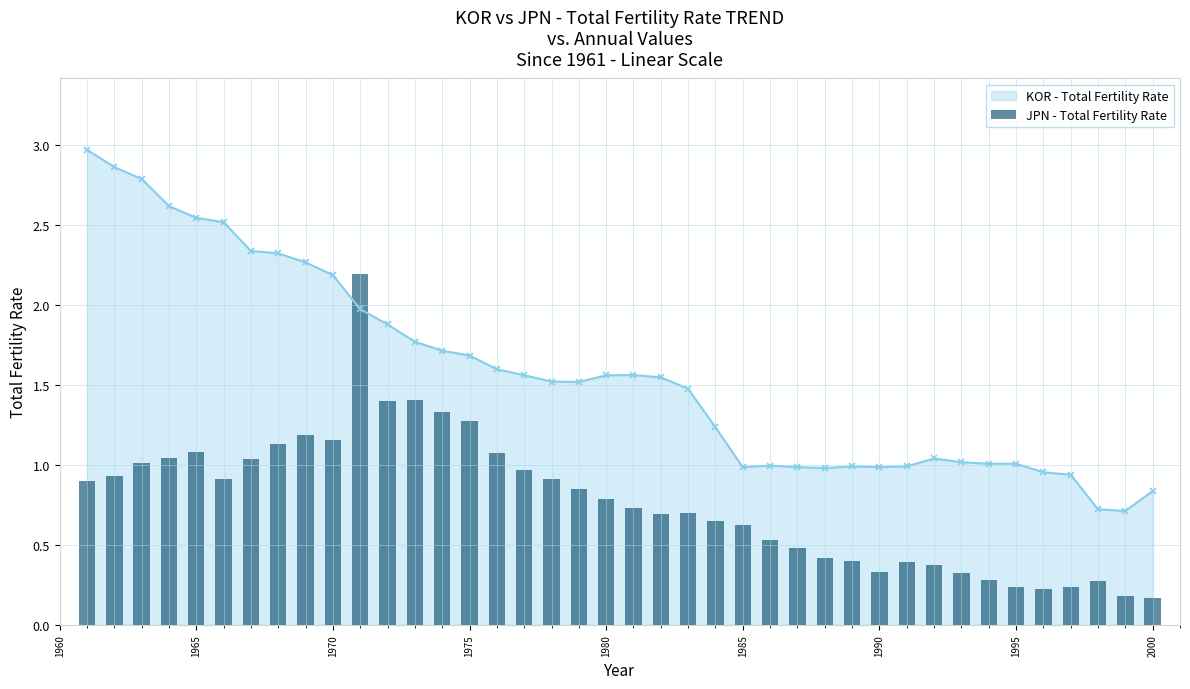

What is the minimum value for KOR - Total Fertility Rate?

0.7